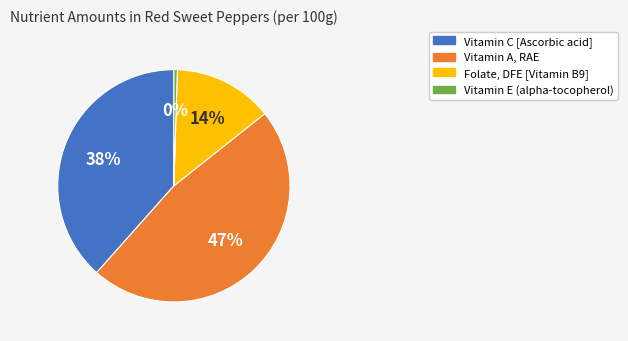

Which slice is the largest?

Vitamin A, RAE